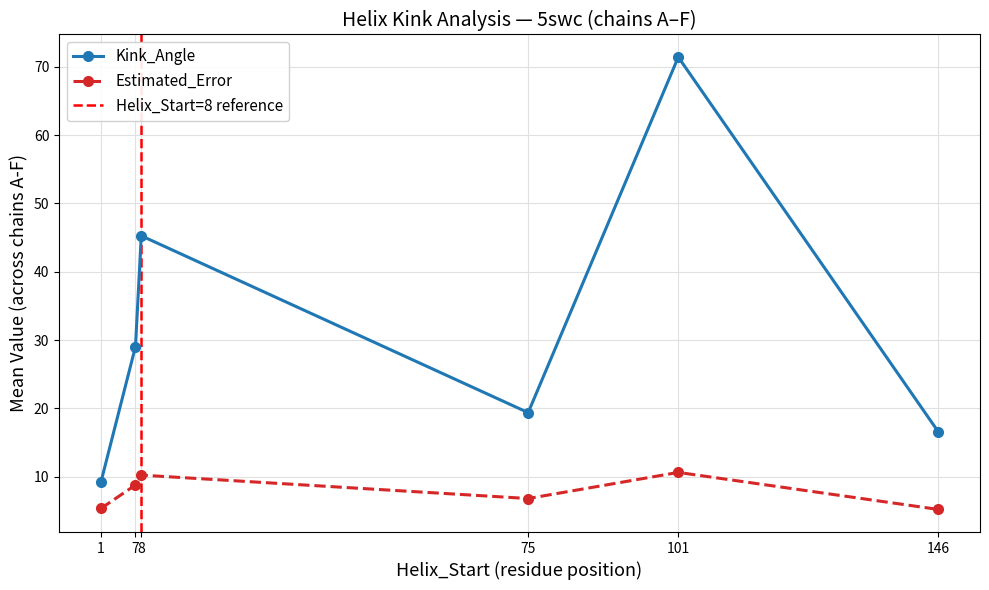

What is the value of the Kink_Angle point at the 4th from the left?

19.4